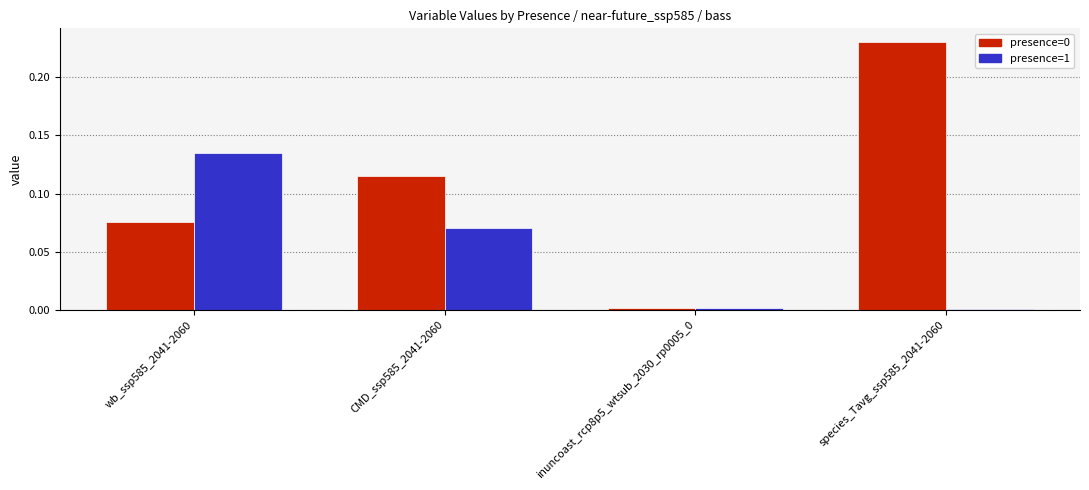

What is the sum of all presence=0 values?

0.4